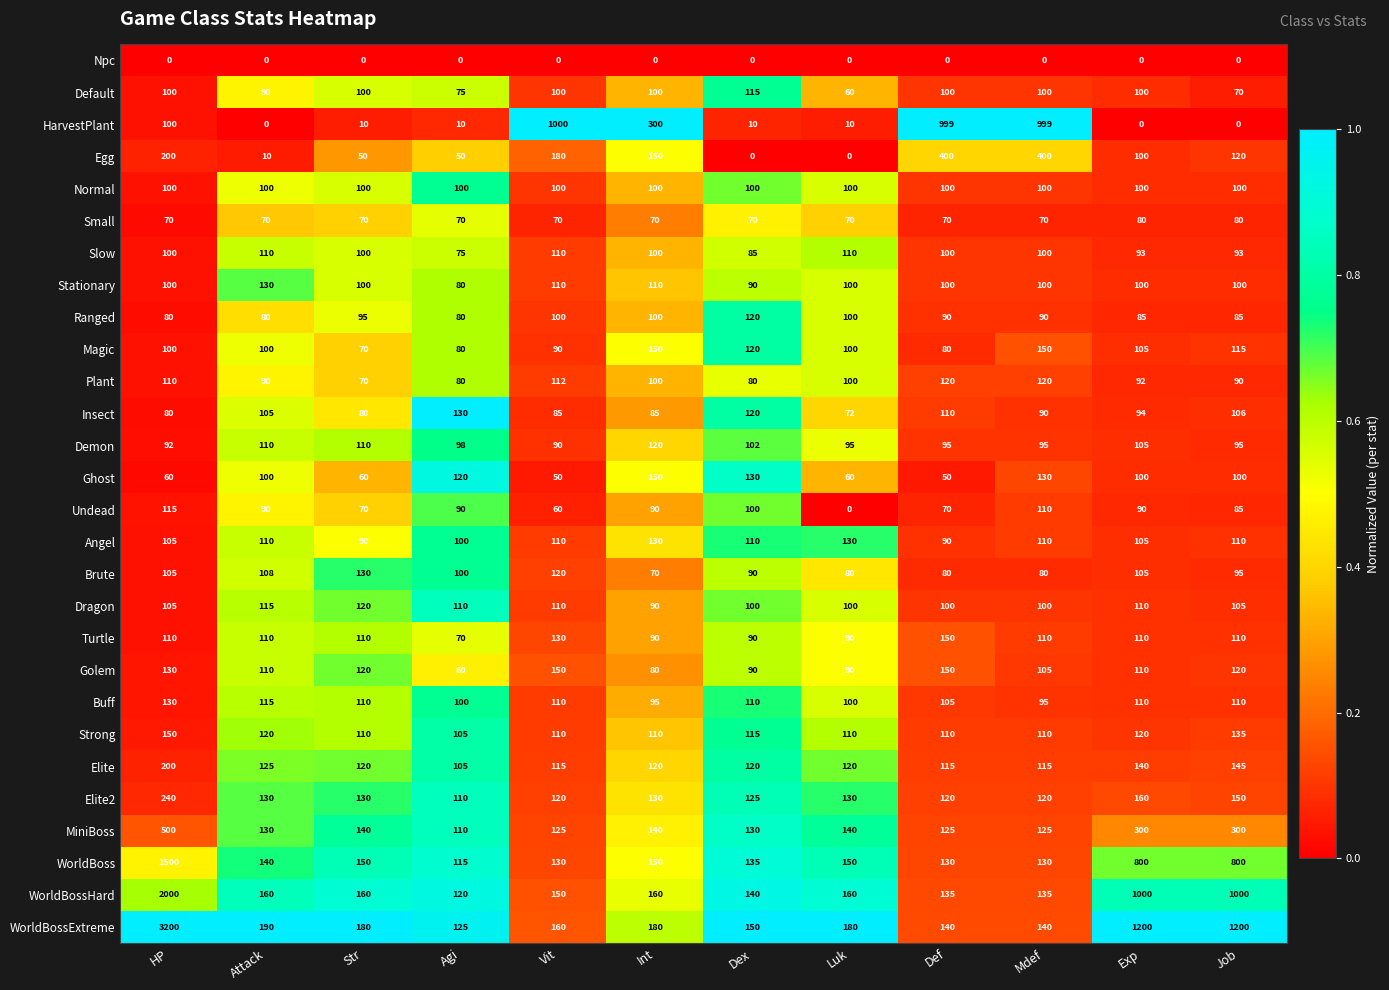

At which label does Turtle reach its minimum?

Agi